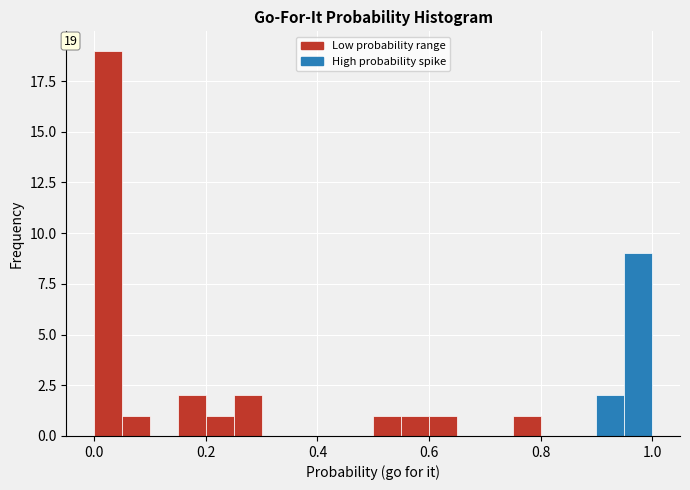

Read against the x-axis, roughly where is the centre of the tallest bar?

0.02